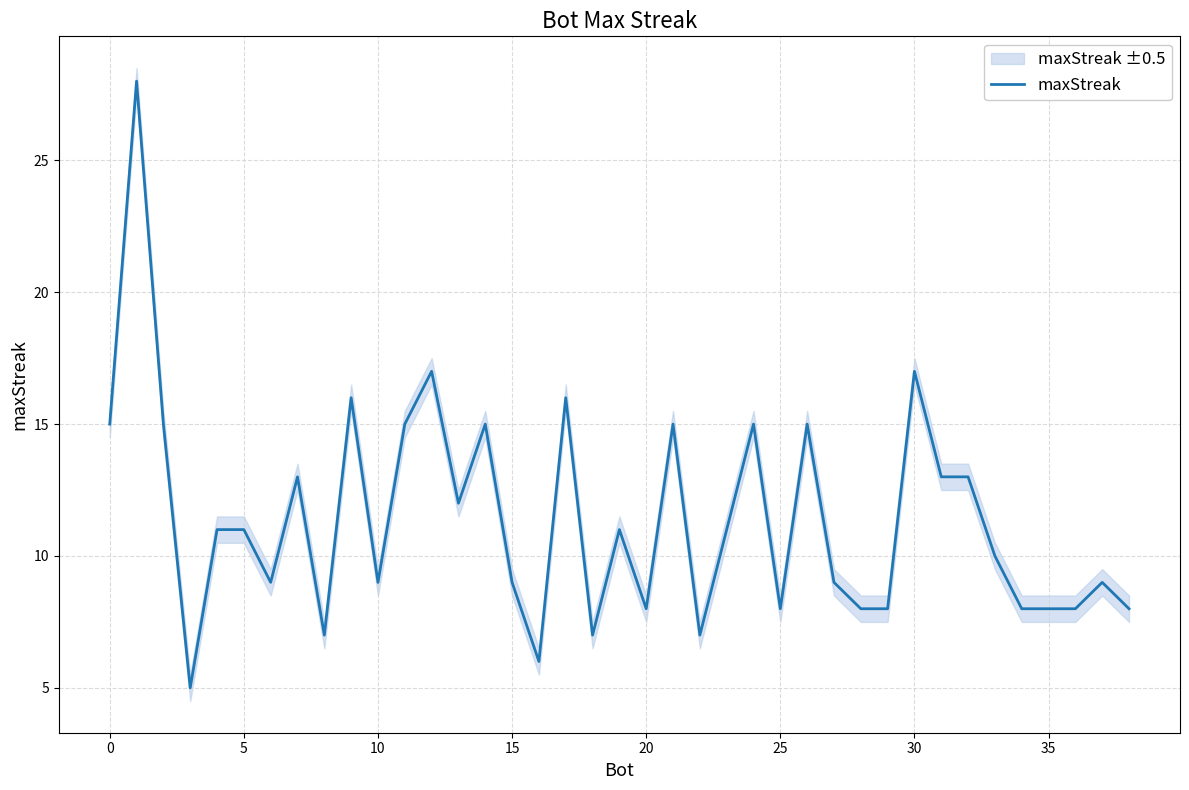

What is the value of the 30th point from the left?

8